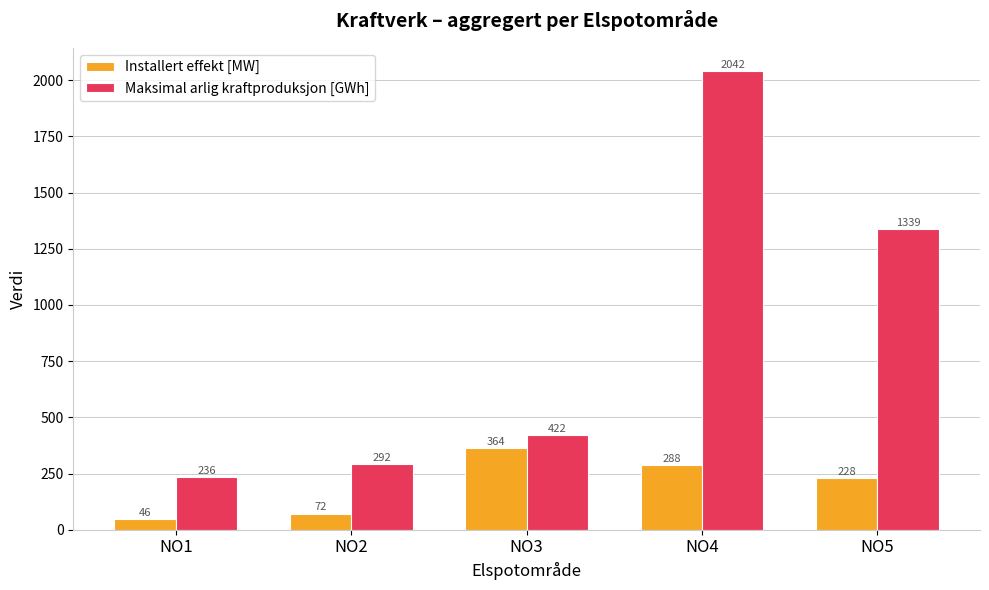

At which label does Installert effekt [MW] first exceed 227?

NO3